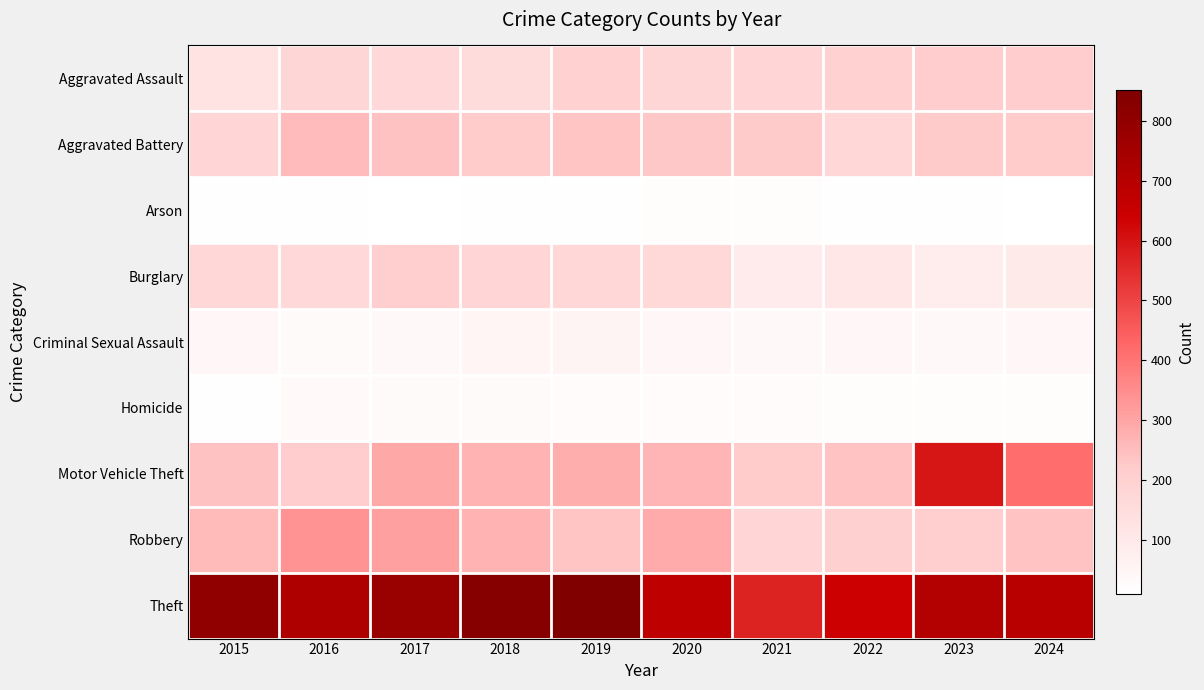

What is the minimum value shown in the chart?

9